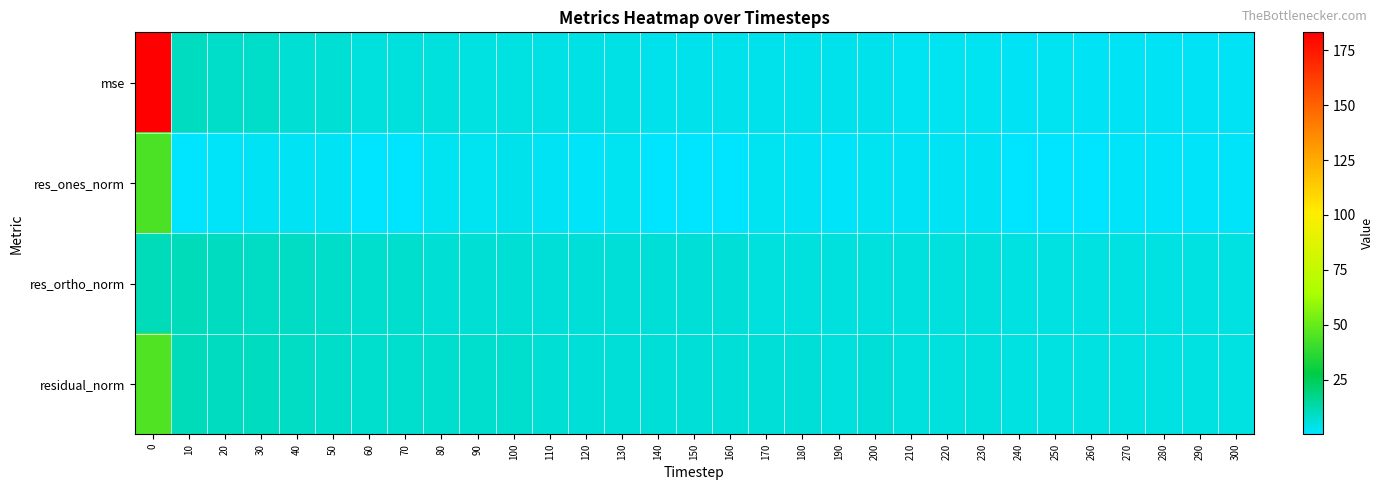

What is the difference between the highest and lowest values at 210?

3.9